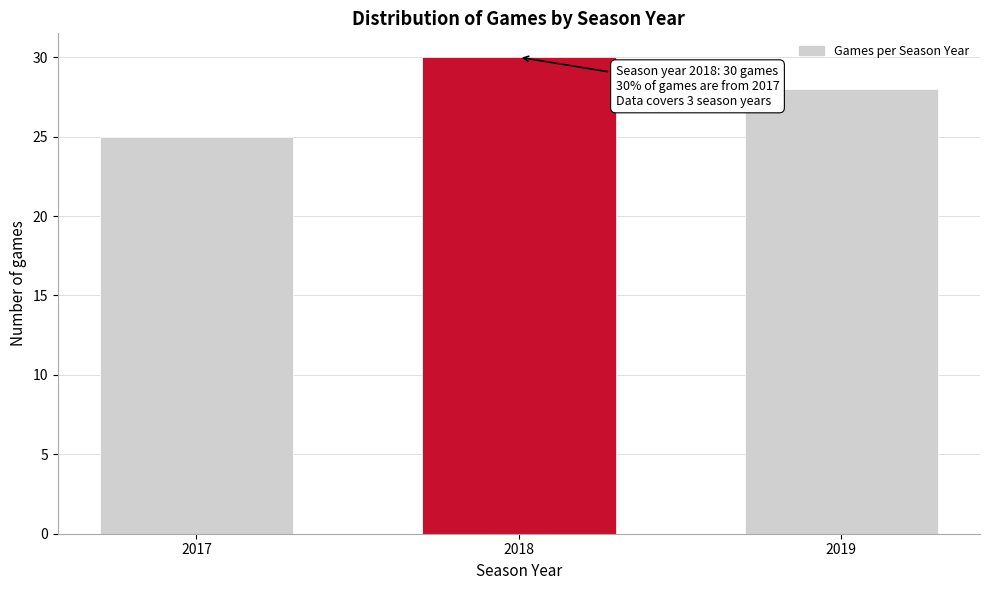

Reading left to right, list all the values displayed in this chart.

25	30	28